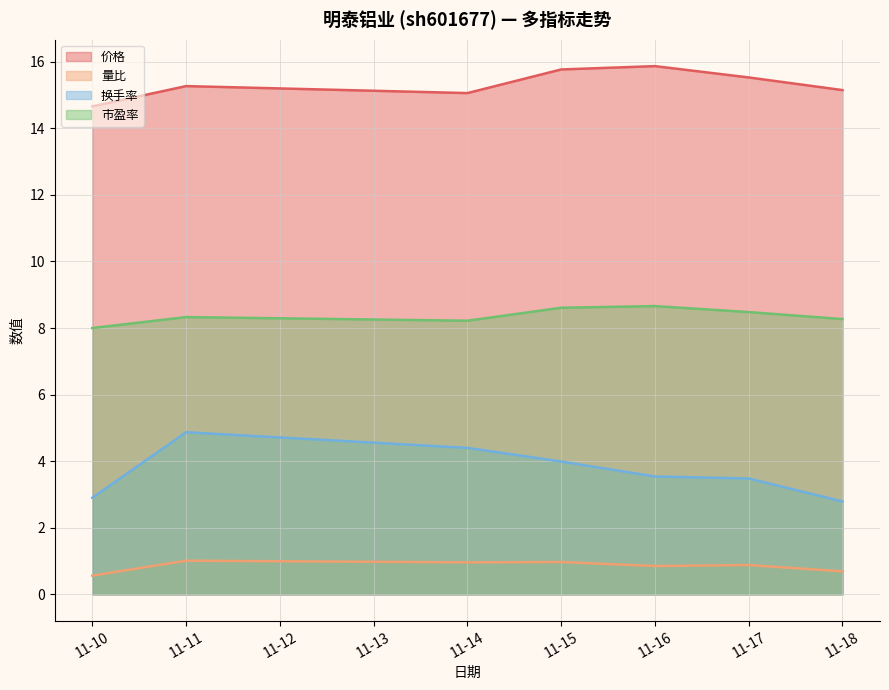

Does the chart display data point markers on the line(s)?

No